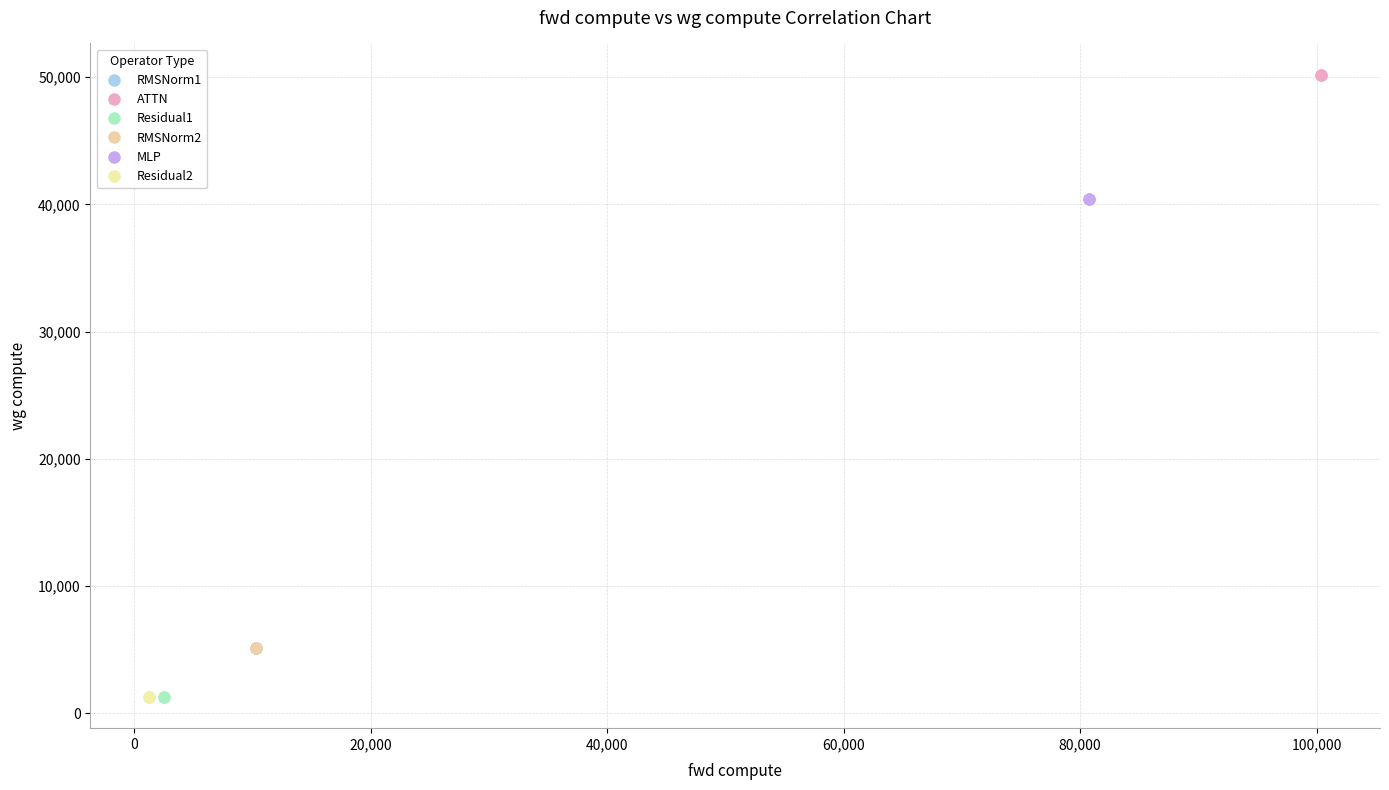

Which series reaches the maximum Y coordinate?

ATTN